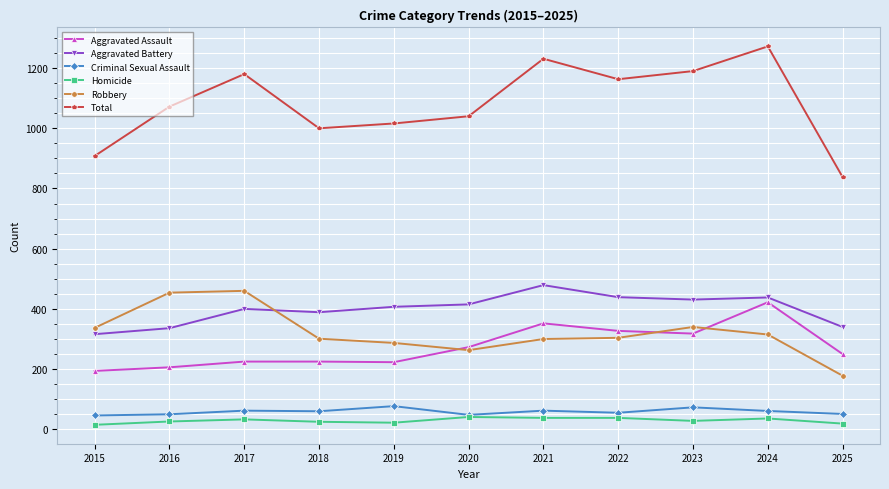

The Aggravated Assault series shows 121 at 2020. True or false?

False